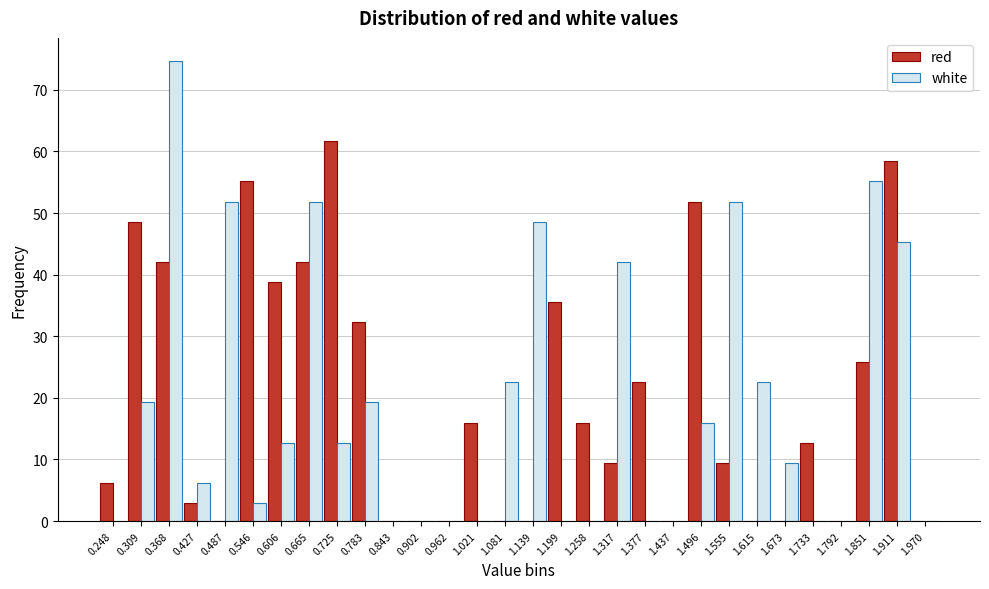

Is the value of white at 0.427 greater than the value of red at 0.962?

Yes